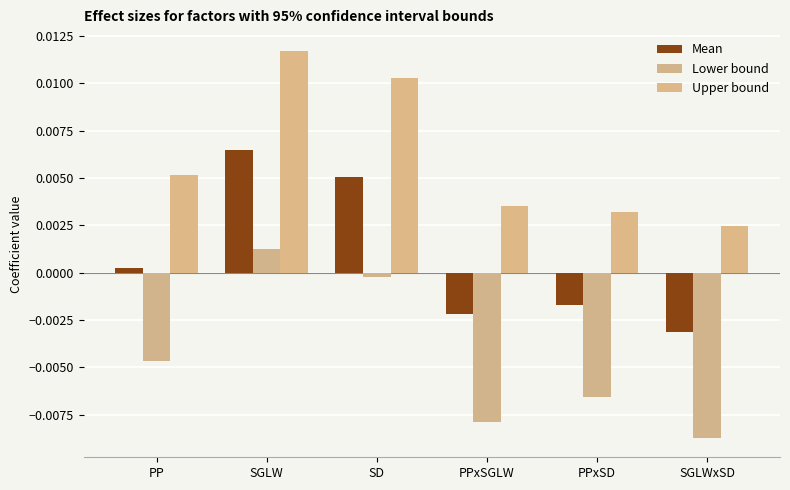

How many values in Mean are below zero?

3